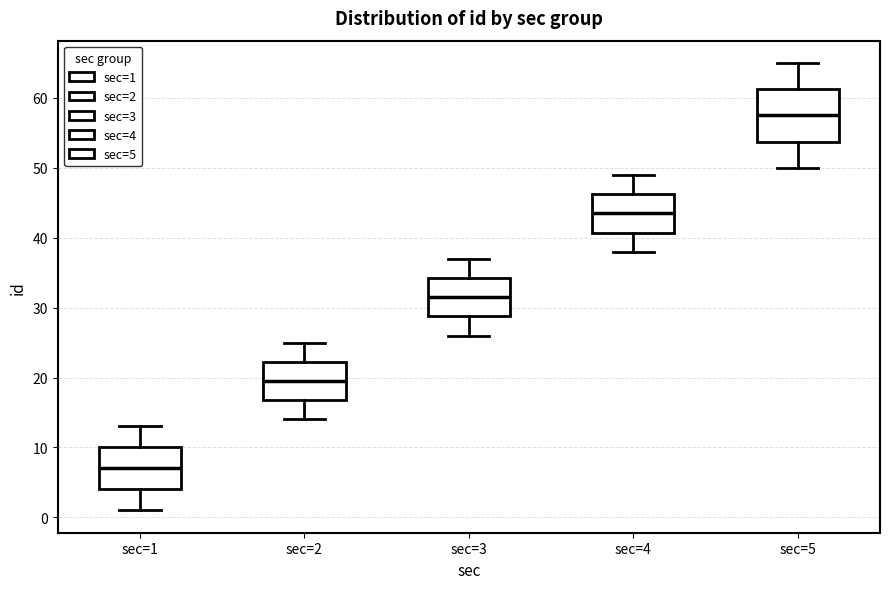

Comparing the boxes themselves (not the whiskers), which one is the tallest?

sec=5